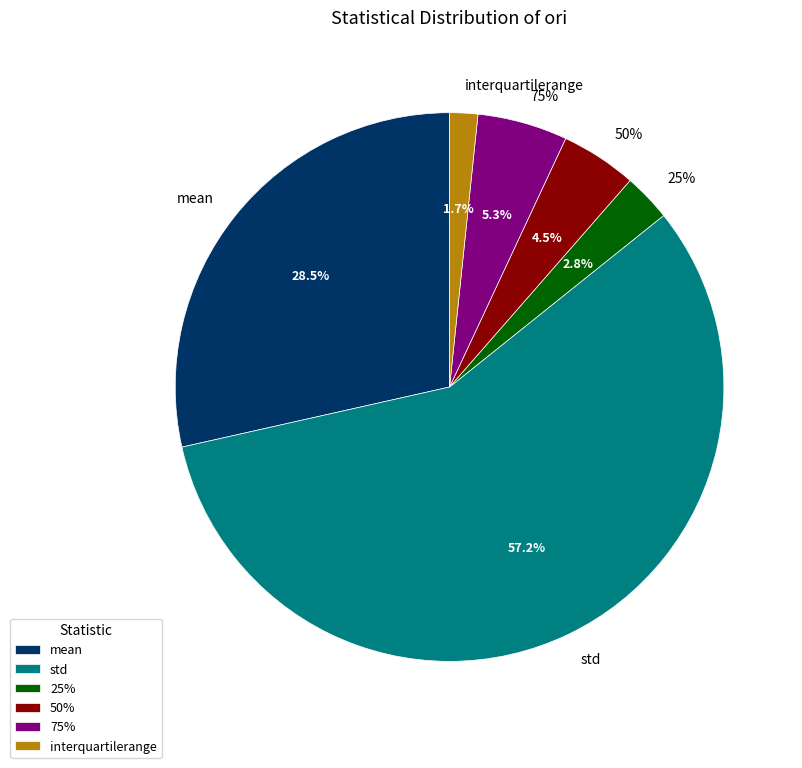

What percentage do std and interquartilerange together represent?

58.9%